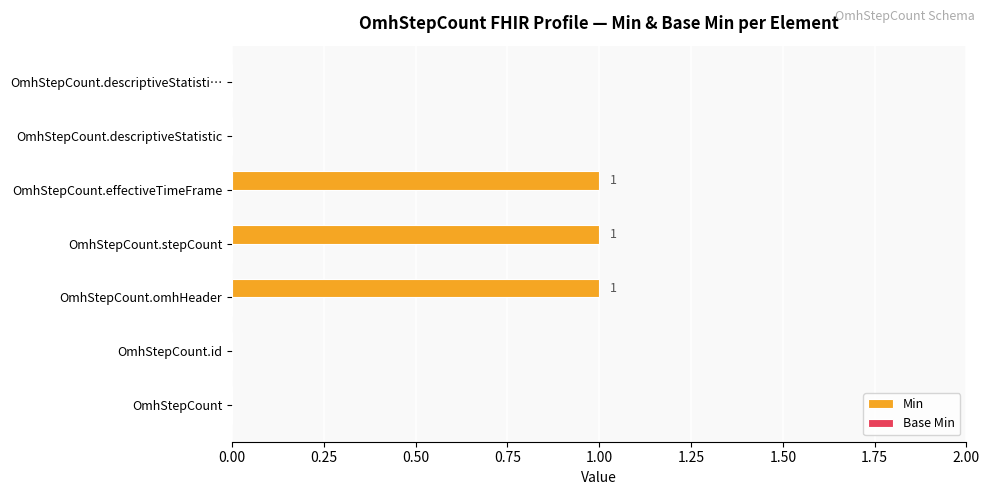

How many data points does each series have?

7